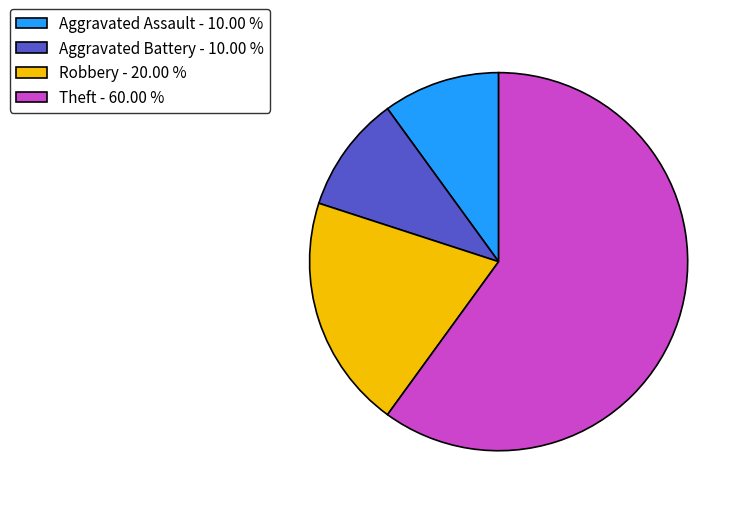

Does Theft - 60.00 % represent more than half of the total?

Yes